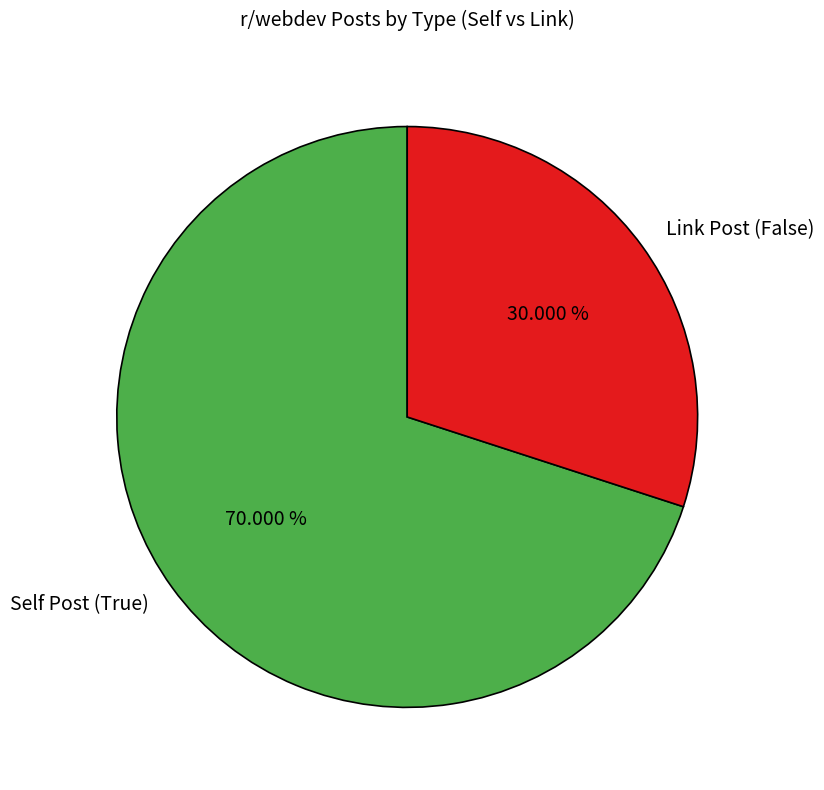

Does any single category account for the majority?

Yes